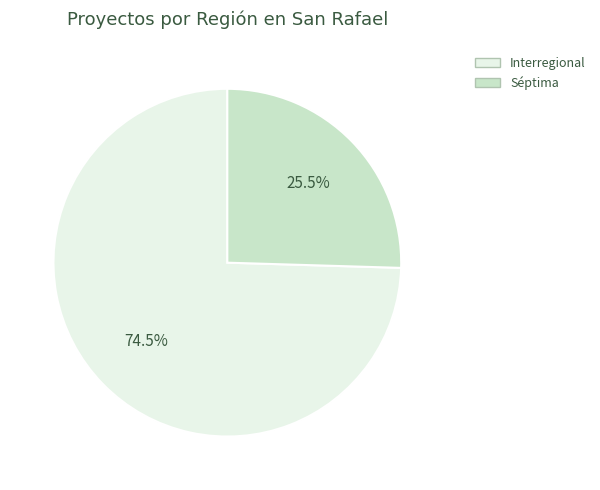

Is Interregional the majority of the pie?

Yes